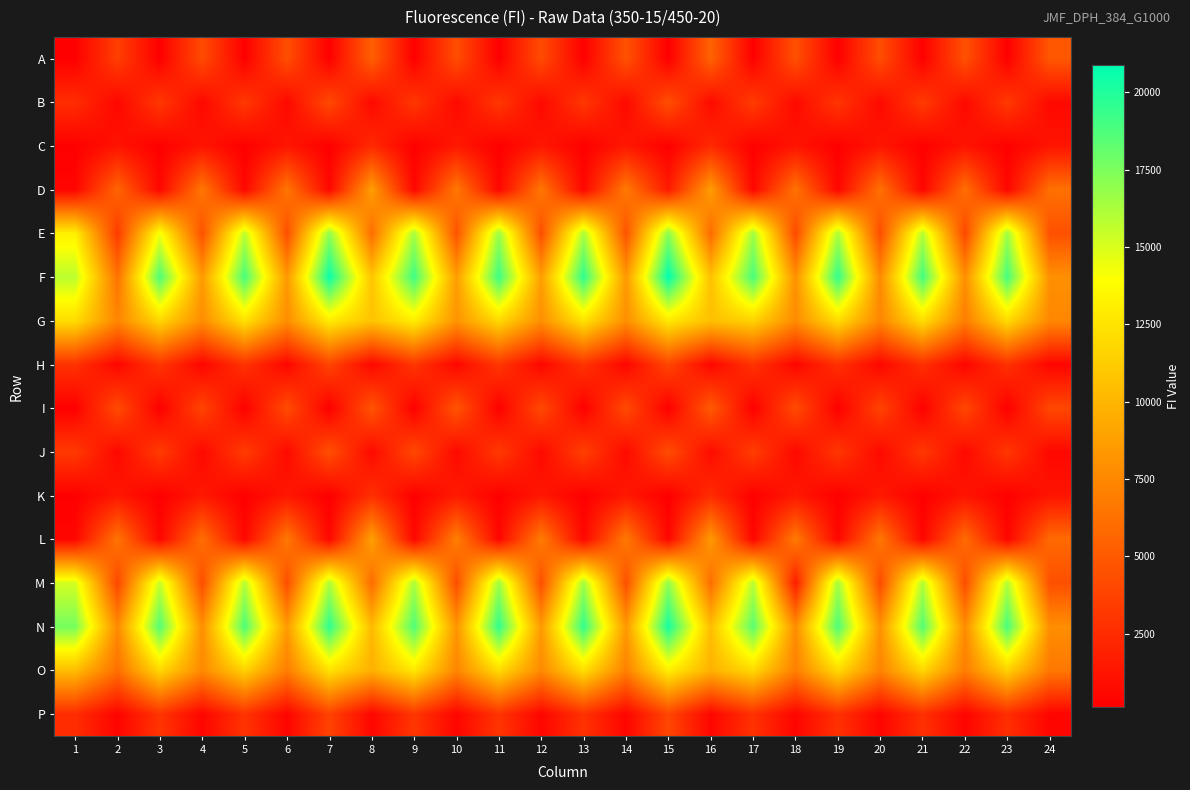

Rank the series at 23 from lowest to highest value.

A, I, C, K, L, D, P, H, J, B, O, G, M, E, N, F